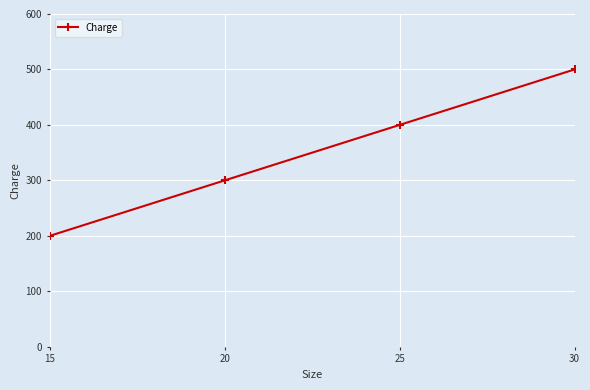

True or false: there are more than 0 points higher than both neighbors.

False